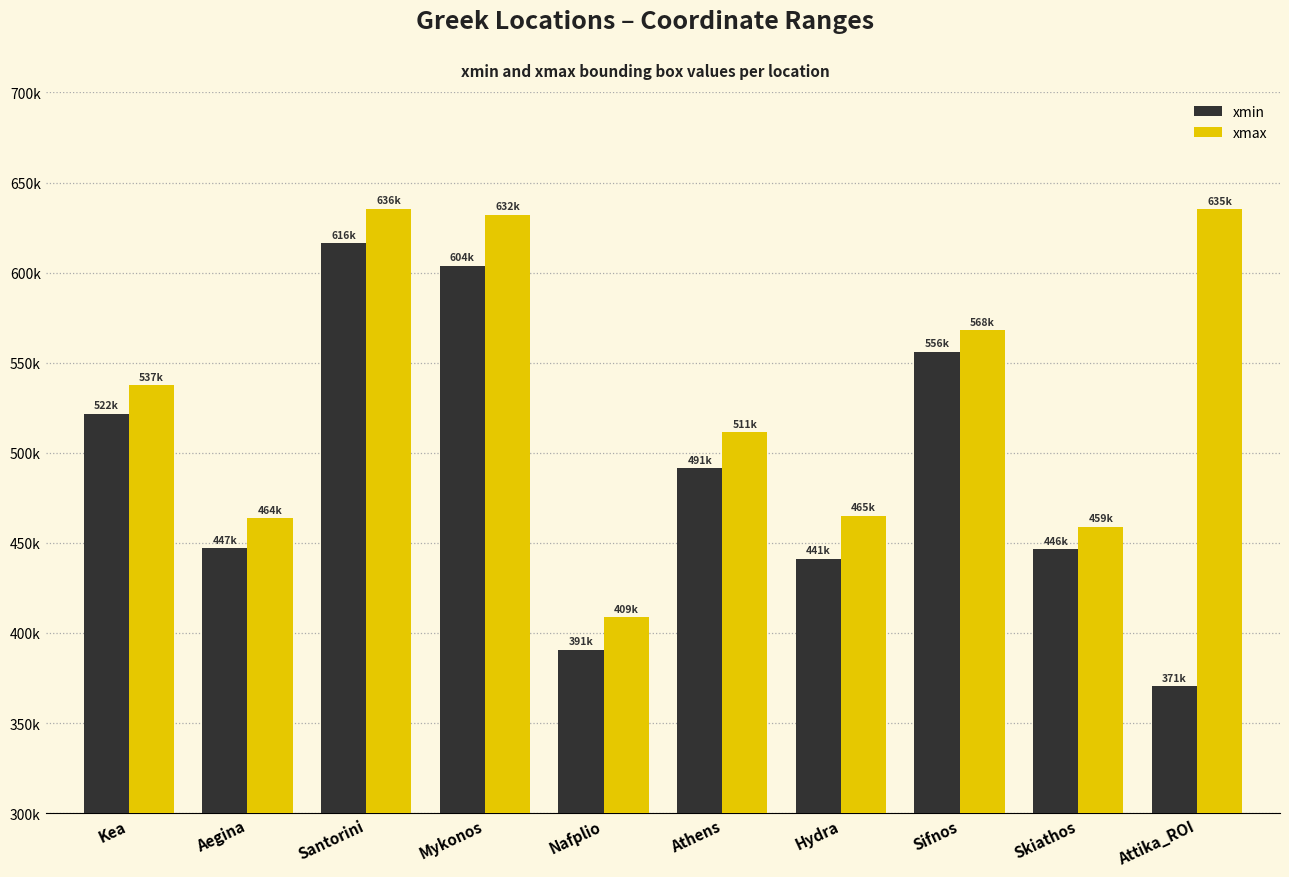

Which category has the lowest value across all series?

Attika_ROI